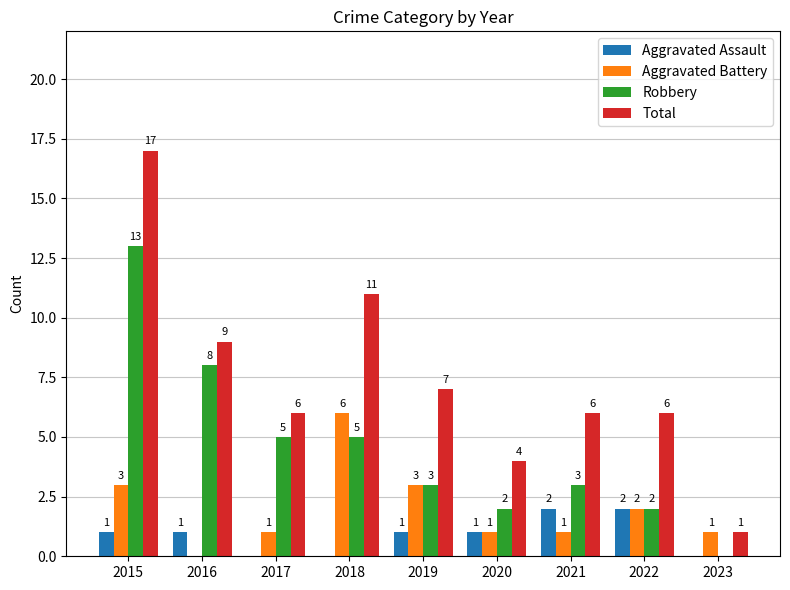

Reading left to right, what are all the values shown in this chart?

Aggravated Assault: 1	1	0	0	1	1	2	2	0
Aggravated Battery: 3	0	1	6	3	1	1	2	1
Robbery: 13	8	5	5	3	2	3	2	0
Total: 17	9	6	11	7	4	6	6	1